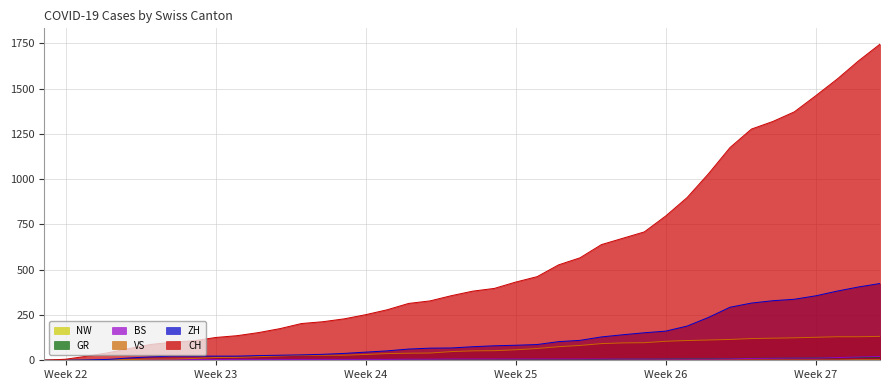

What is the highest value of the VS series?

132